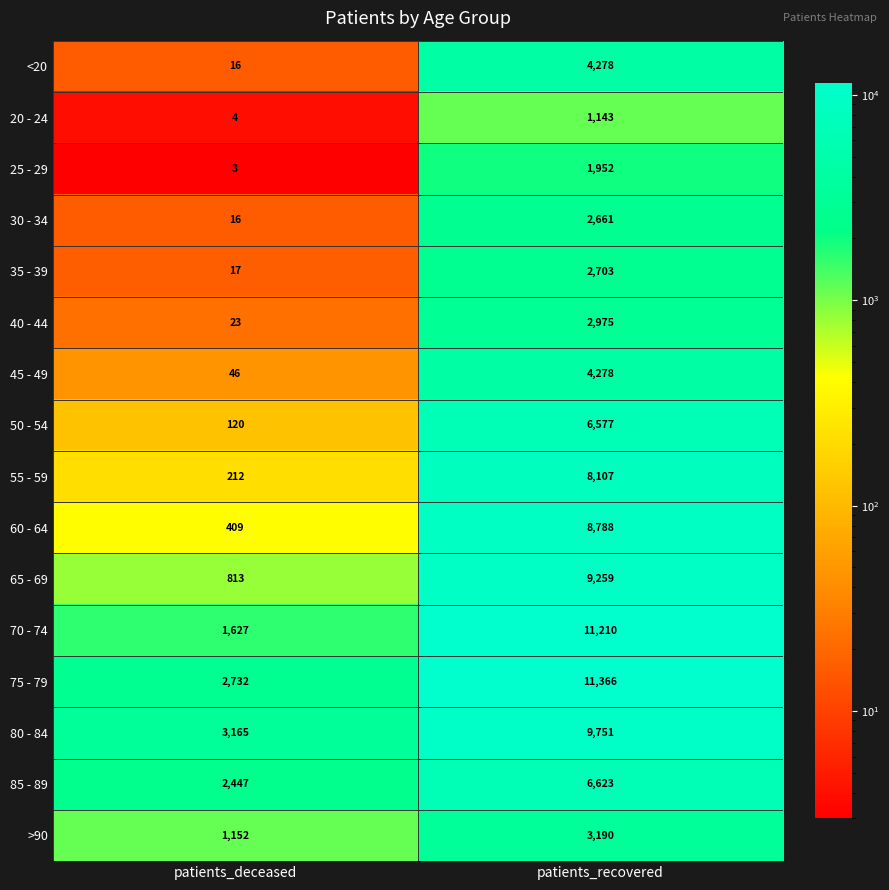

At how many categories does at least one series exceed 2275?

2